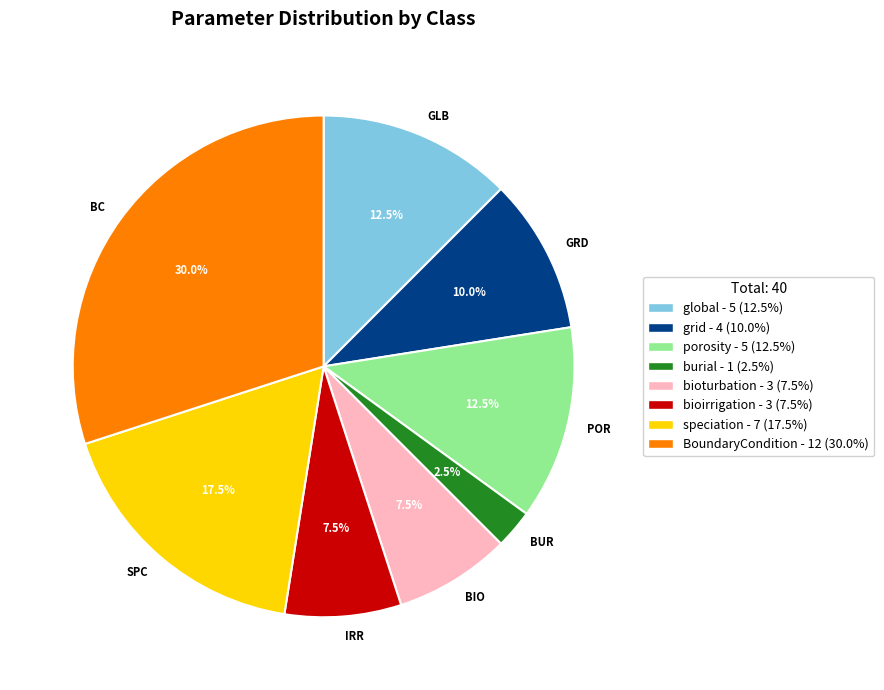

What portion of the pie excludes BIO?

92.5%